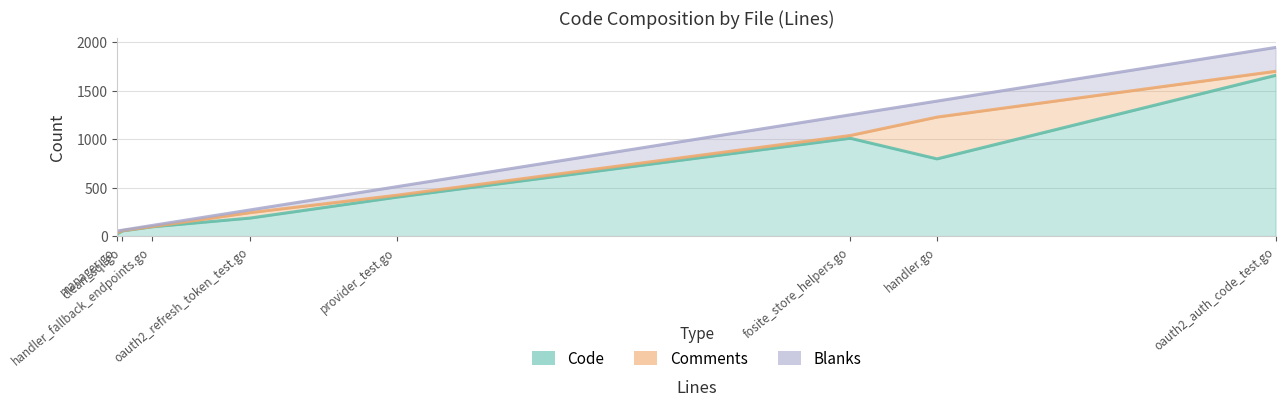

The Blanks series shows 511 at provider_test.go. True or false?

True